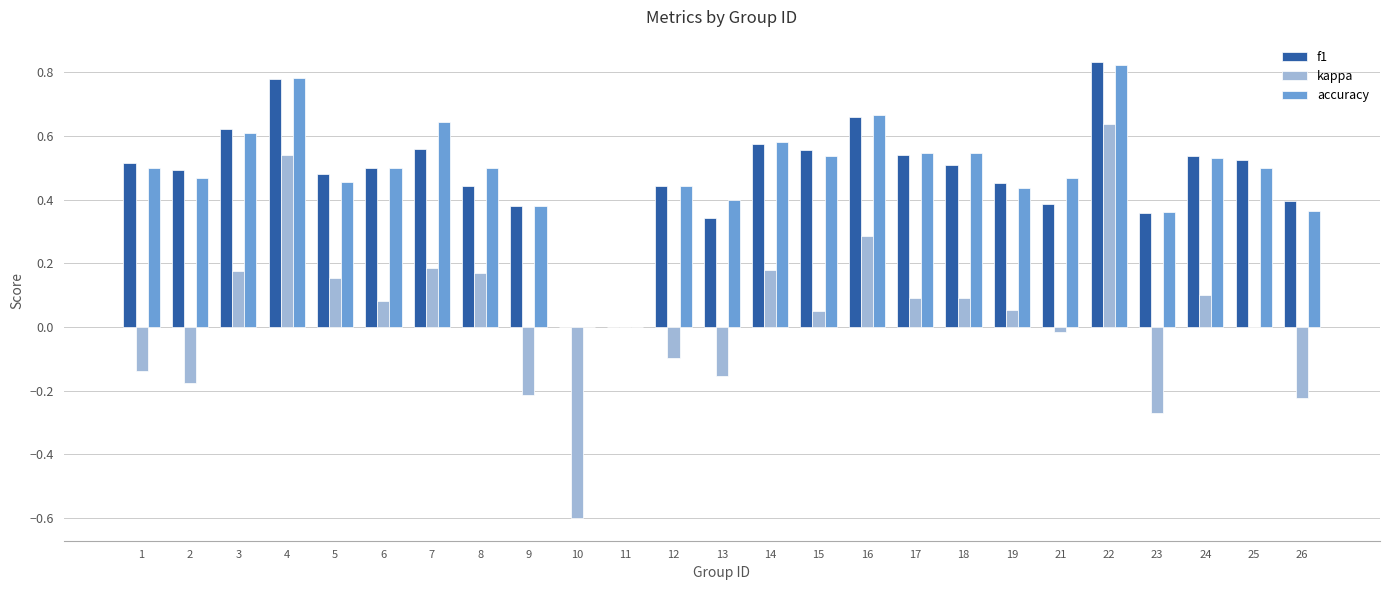

True or false: kappa has a value of 0.4 at 16.

False